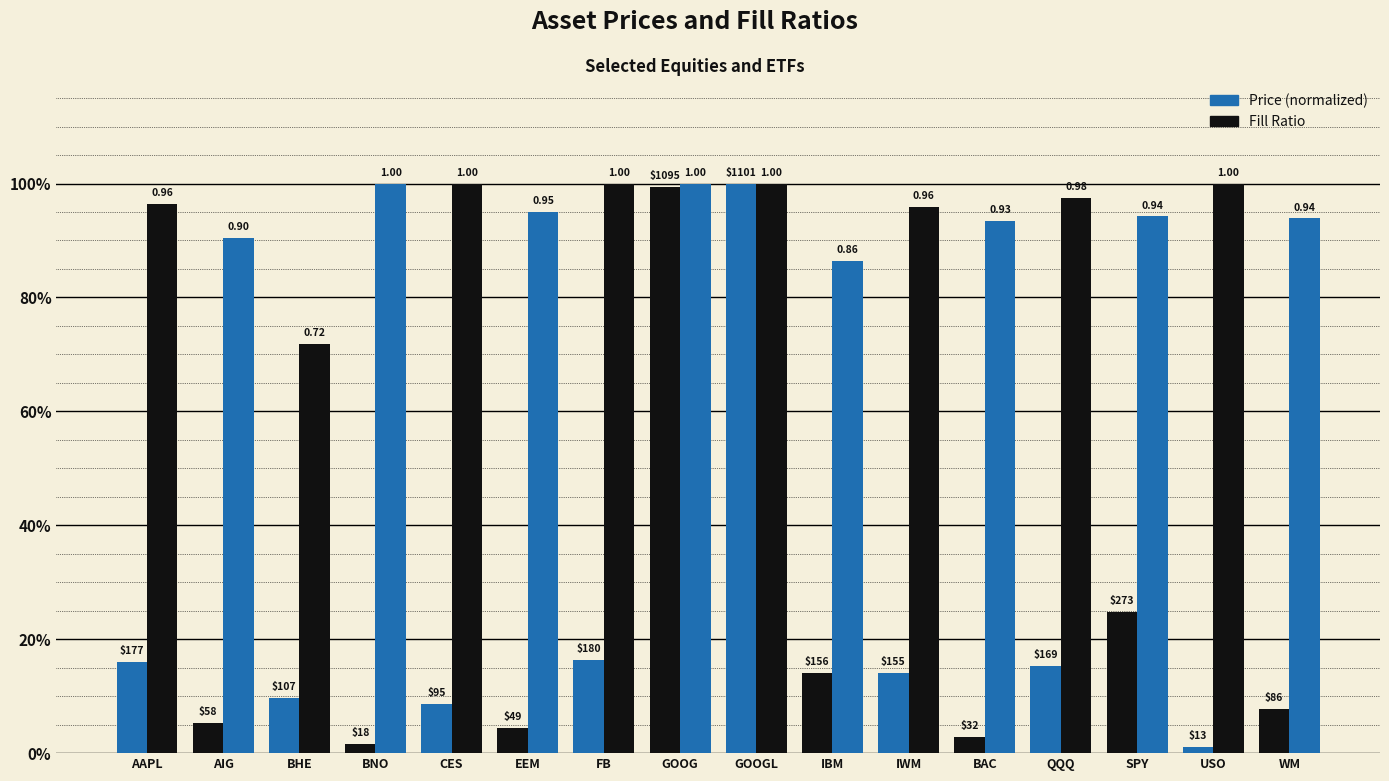

Does the chart contain any negative values?

No